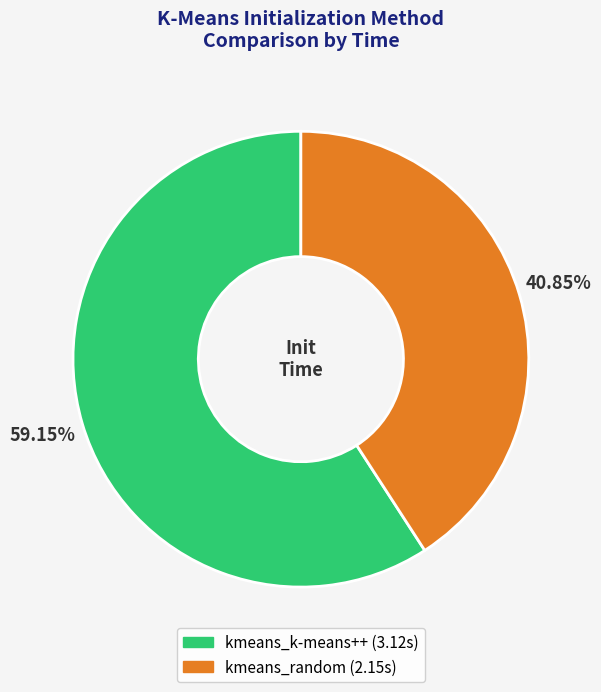

Which slice is the smallest?

kmeans_random